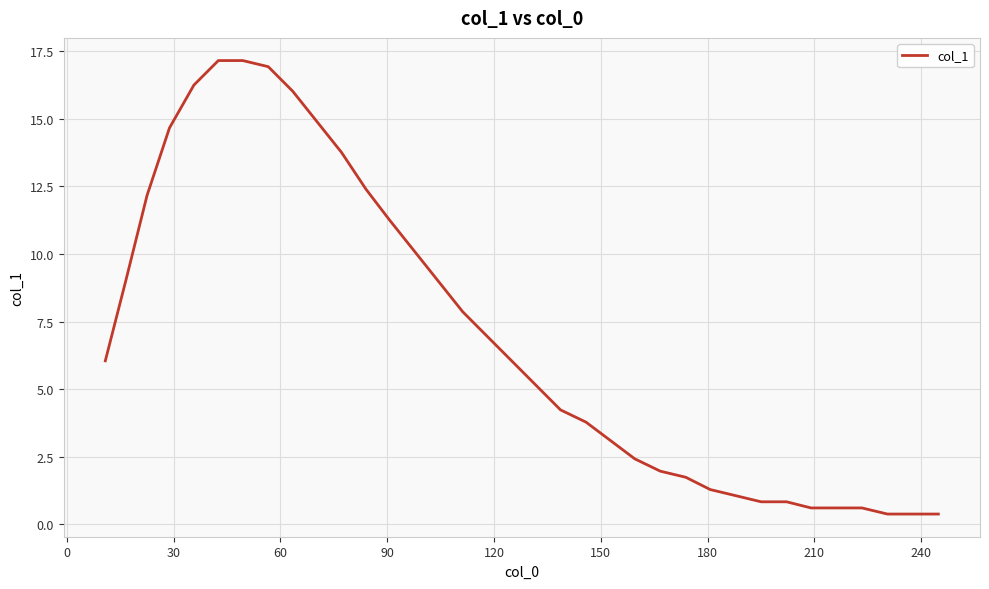

What is the greatest value displayed?

17.2